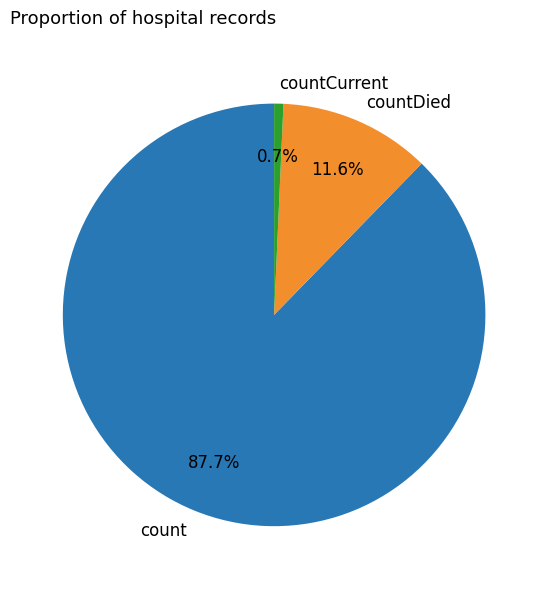

Approximately how many times larger is the value at count compared to countDied?

7.6